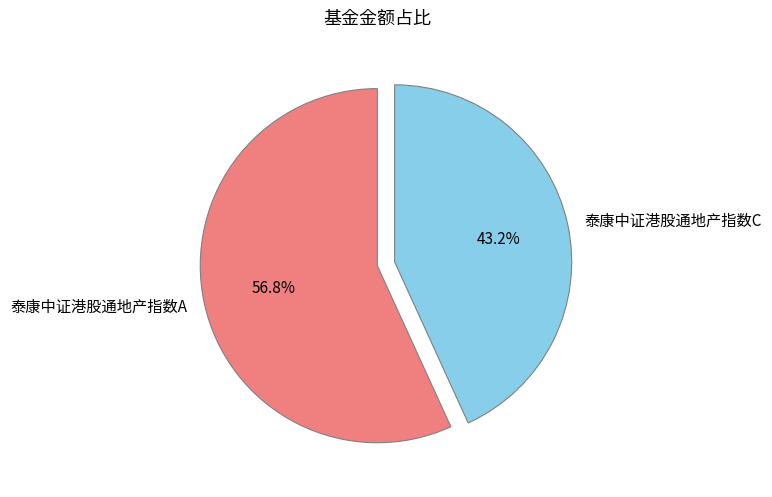

Do 泰康中证港股通地产指数A and 泰康中证港股通地产指数C together represent more than half of the pie?

Yes